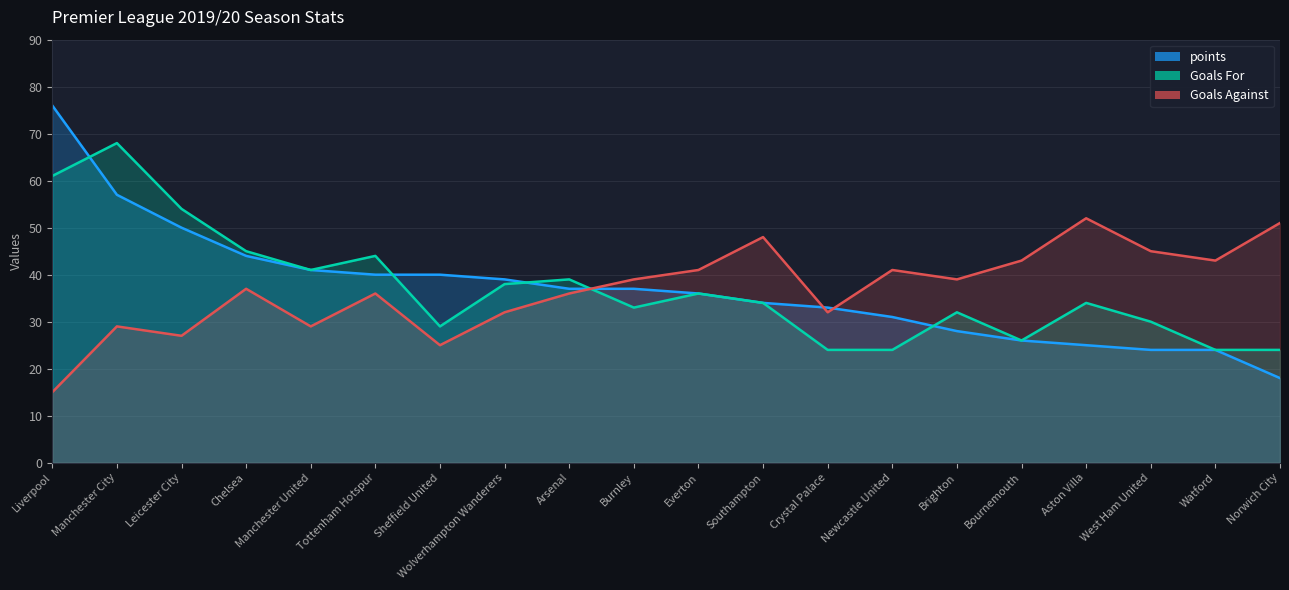

What is the label of the 4th point from the right?

Aston Villa